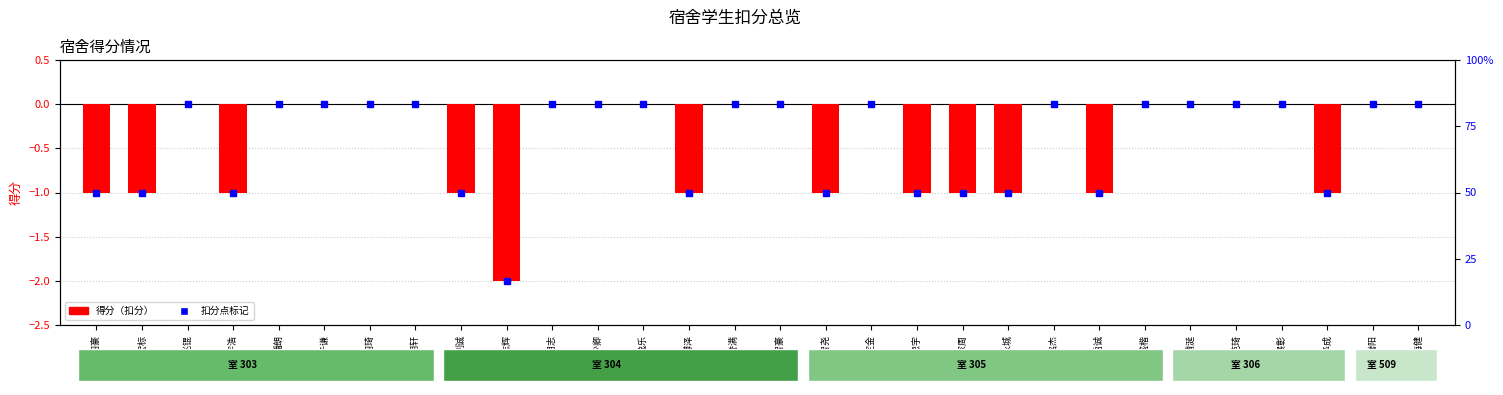

How many values are between -1 and 0?

29